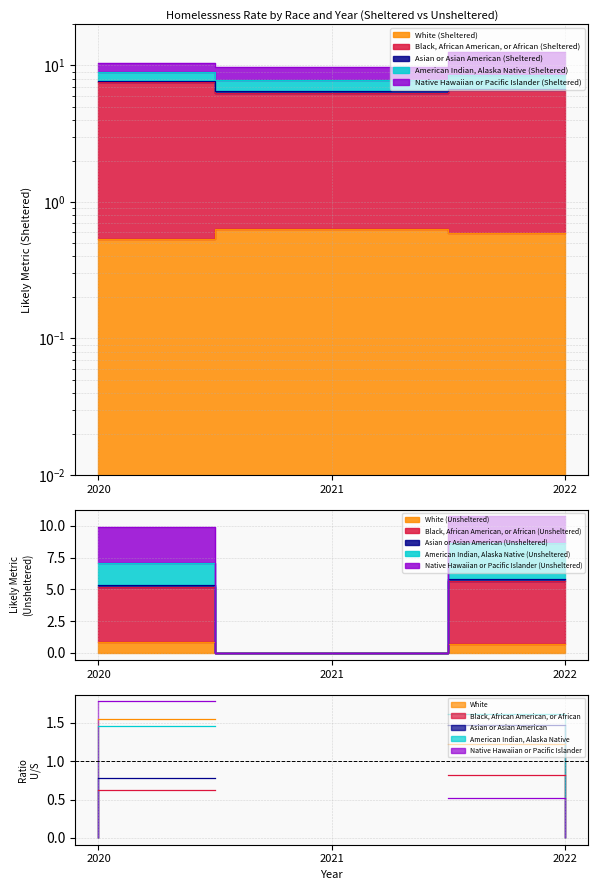

True or false: White has a value of 0.3 at 2020.

False